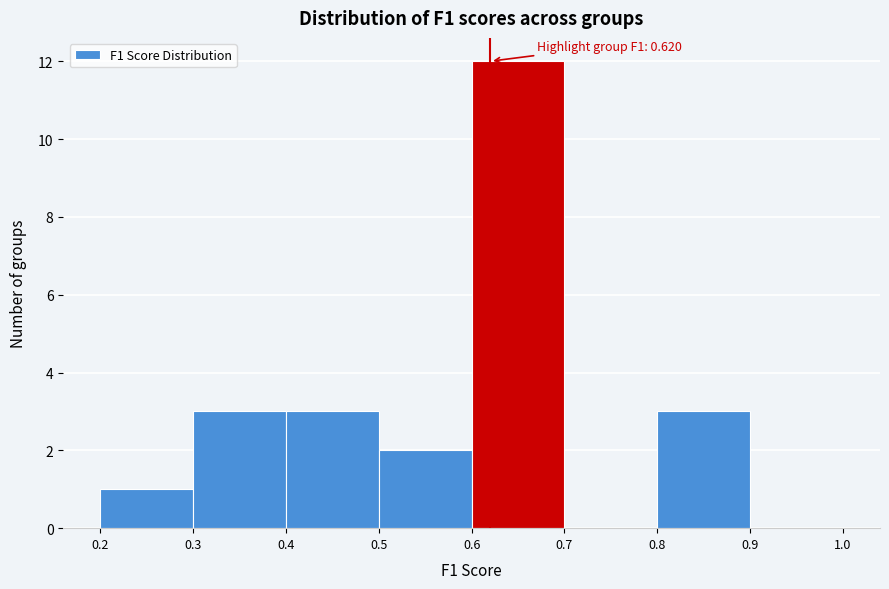

Over which range of the x-axis is the bar tallest?

0.6 to 0.7